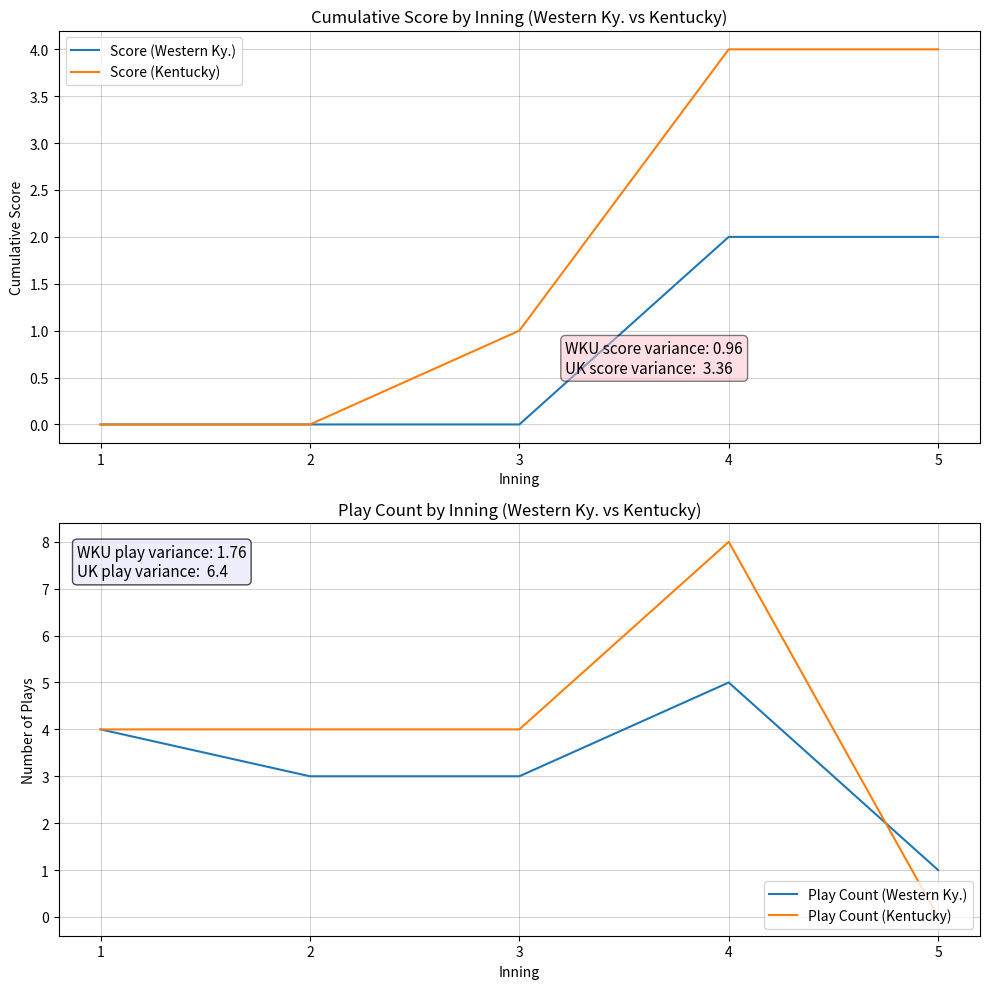

Which series ends up on top after the final intersection of Score (Kentucky) and Play Count (Kentucky)?

Score (Kentucky)